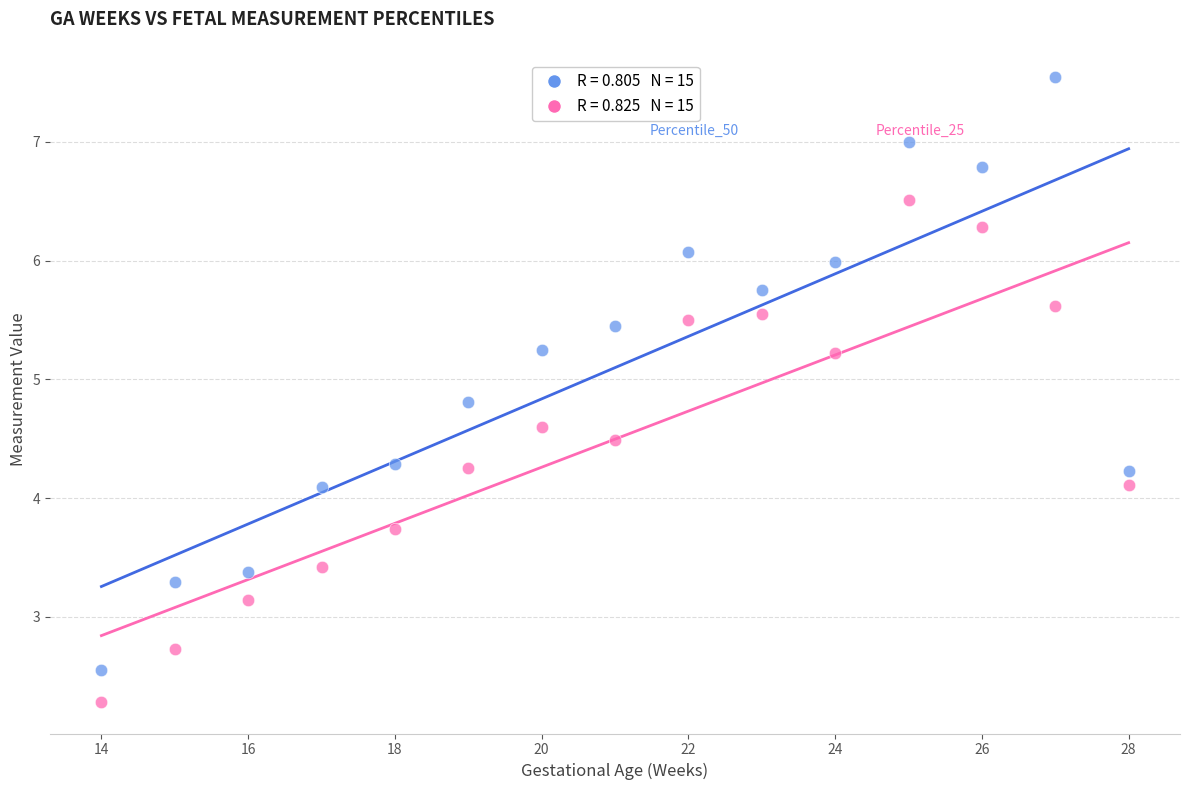

Across all data points, what is the range of Y values (max minus min)?

5.3